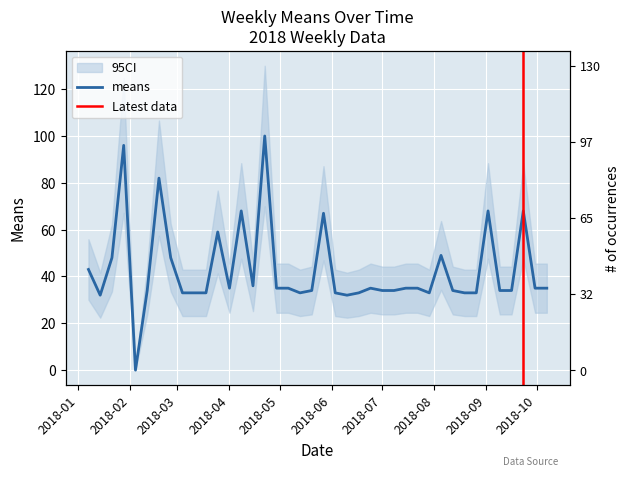

What is the greatest value displayed?

100